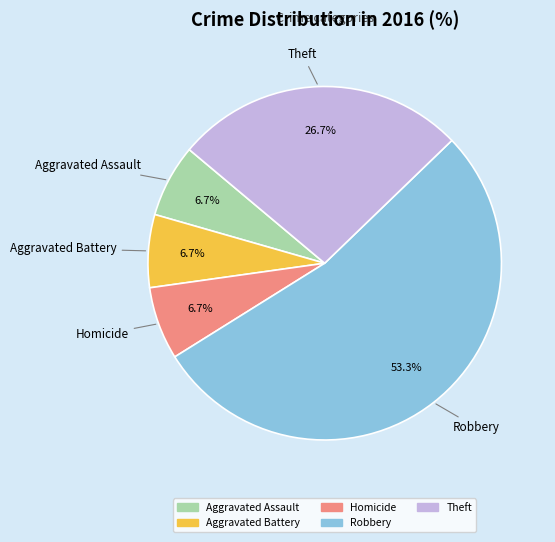

Does any single category account for the majority?

Yes